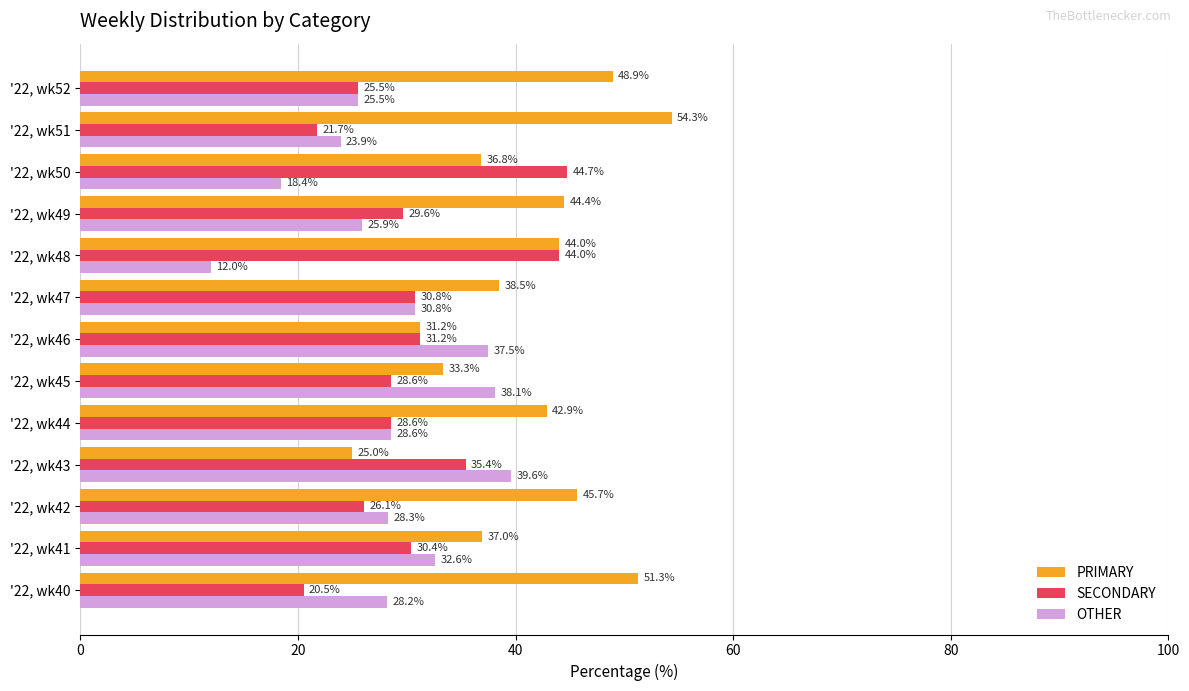

At '22, wk50, list the series in order from smallest to largest.

OTHER, PRIMARY, SECONDARY